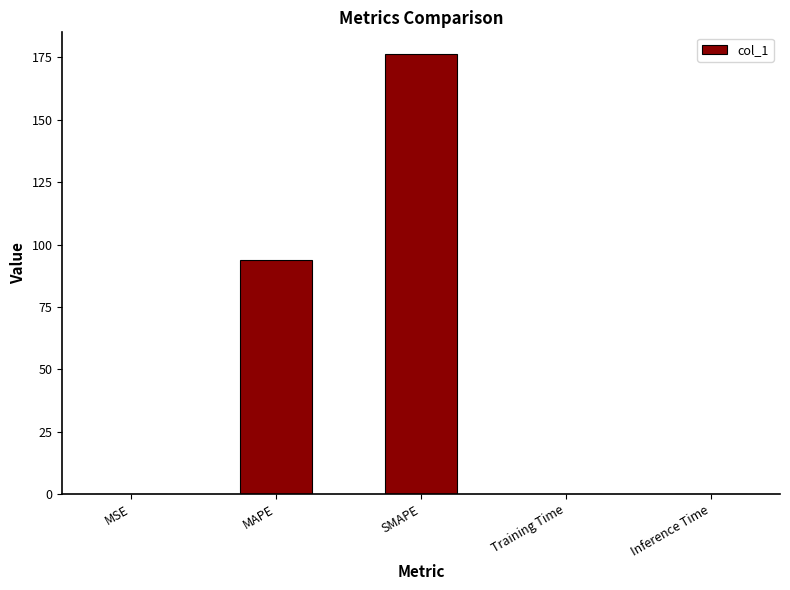

Is it true that the value at MAPE is 93.7?

True